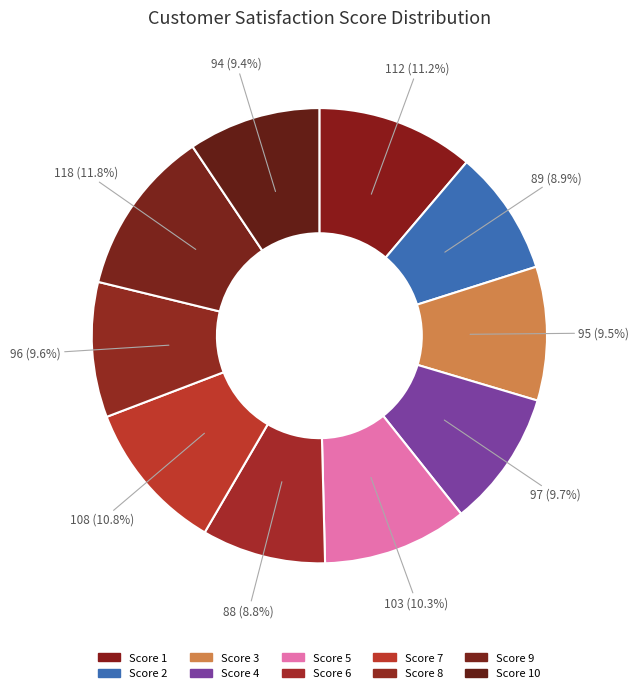

How many segments does this pie chart have?

10